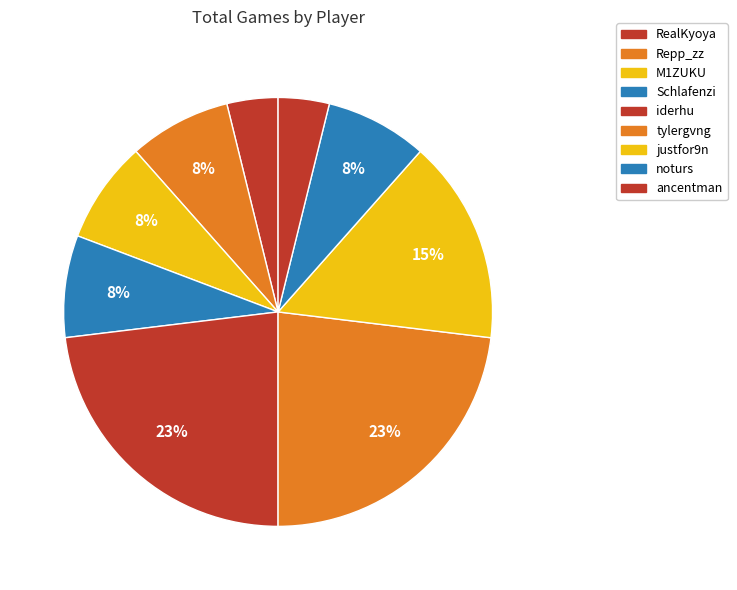

What is the ratio of the value at tylergvng to the value at RealKyoya?

6.0